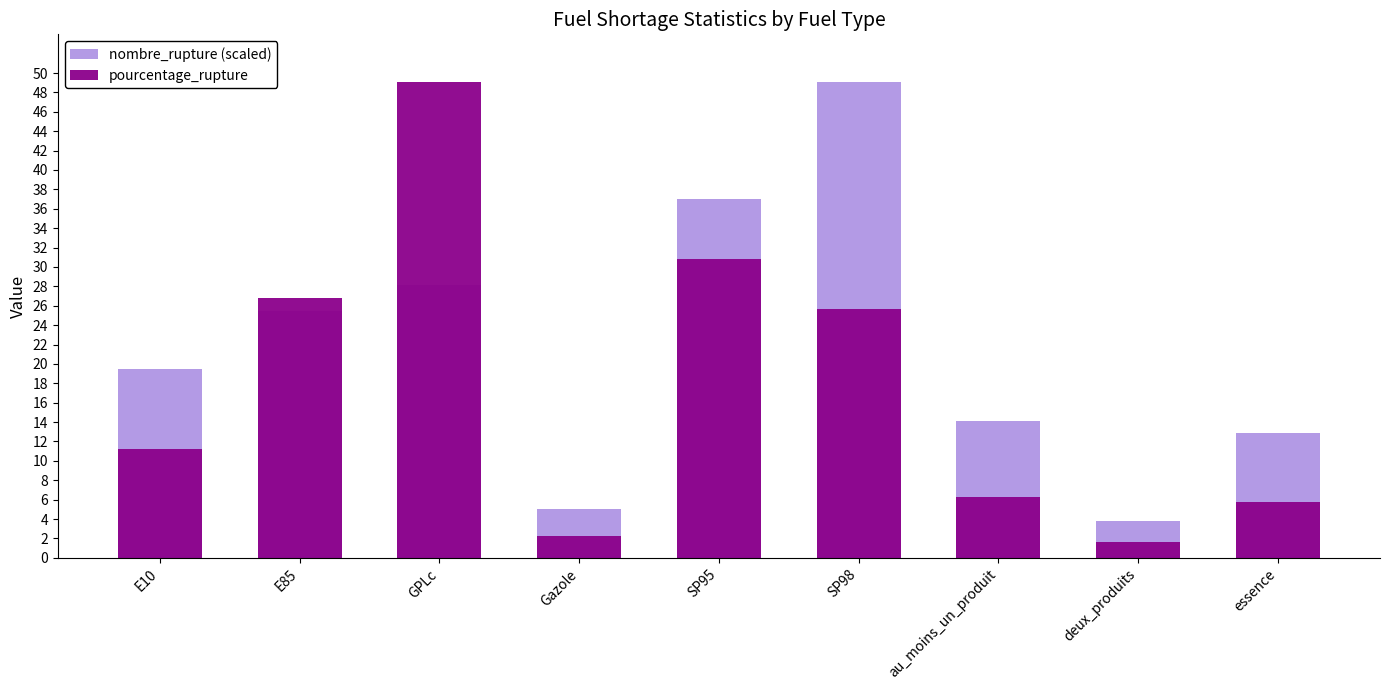

At how many categories does at least one series exceed 32?

3